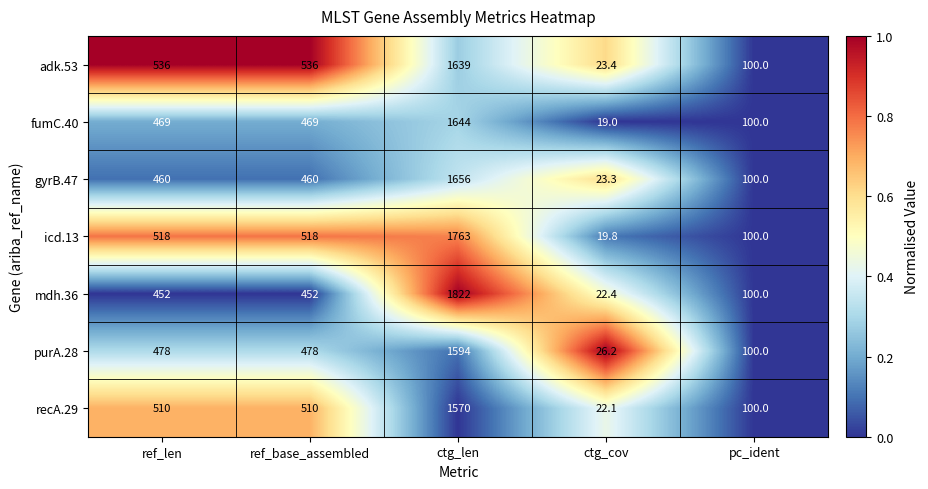

What is the difference between the second highest and second lowest values in the adk.53 series?

436.0